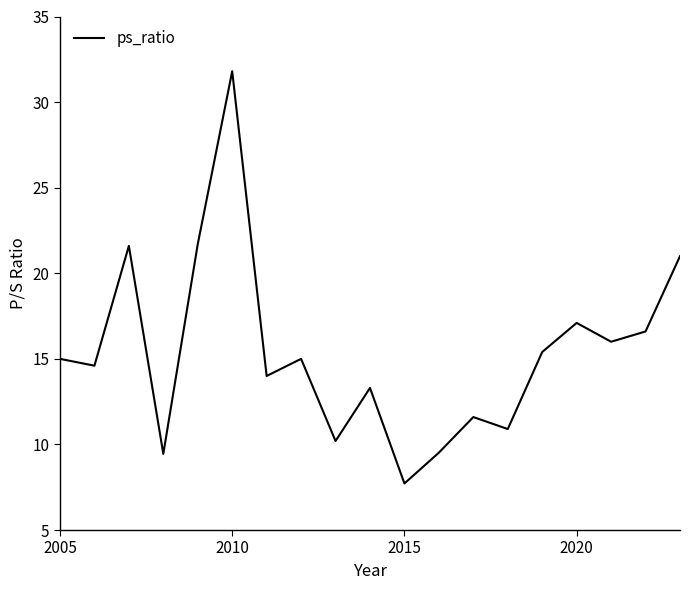

What is the difference between the maximum and minimum values?

24.1